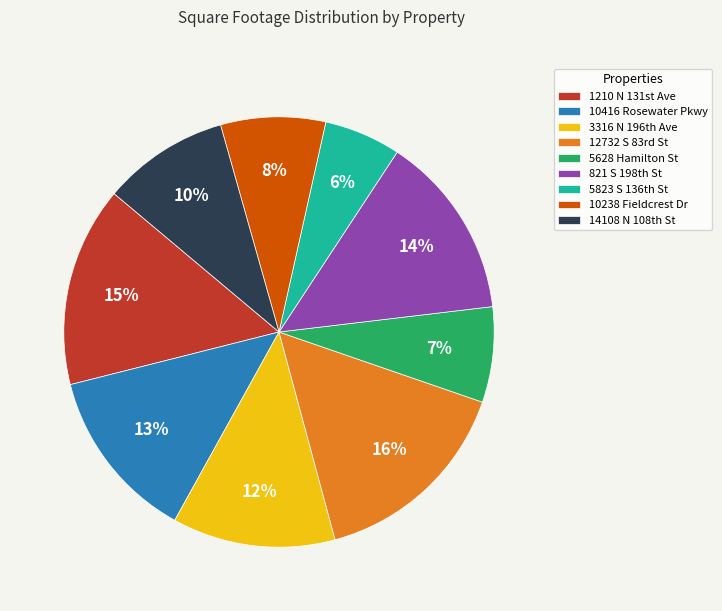

Is there a majority slice in this chart?

No